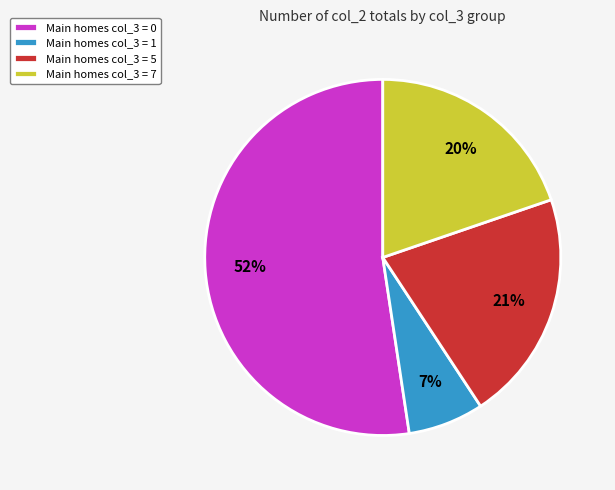

How many segments does this pie chart have?

4